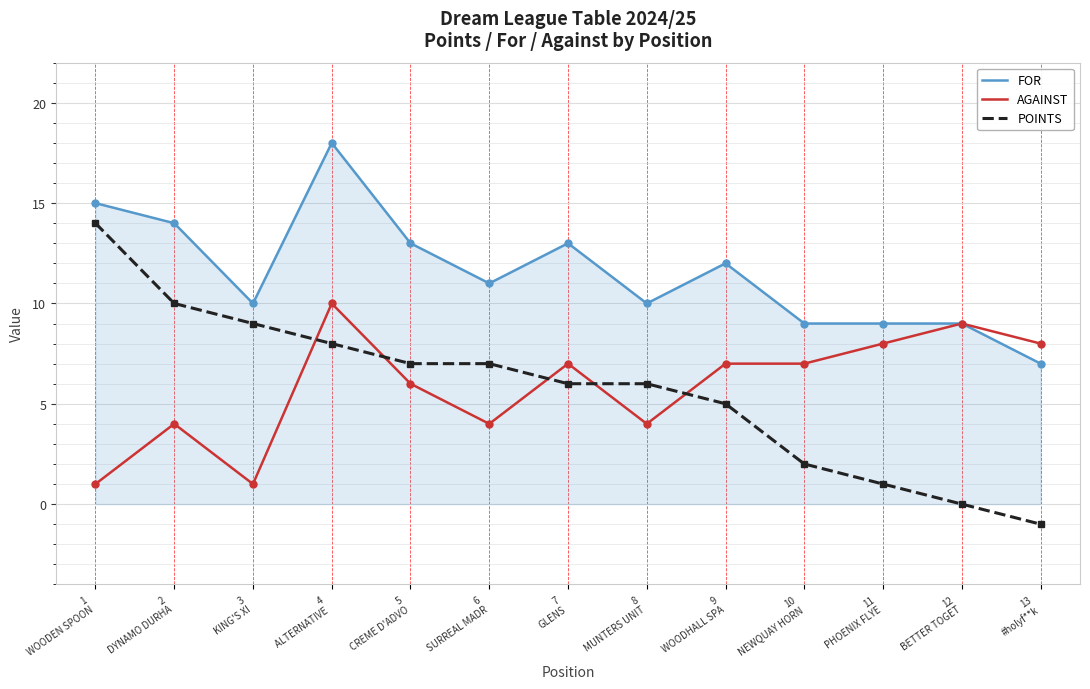

What position from the right is 12
BETTER TOGET?

2